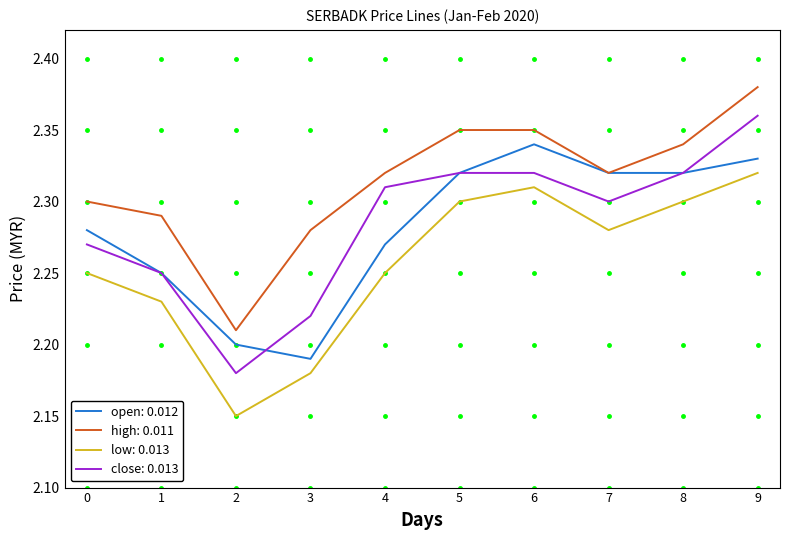

True or false: low: 0.013 and high: 0.011 intersect in this chart.

False